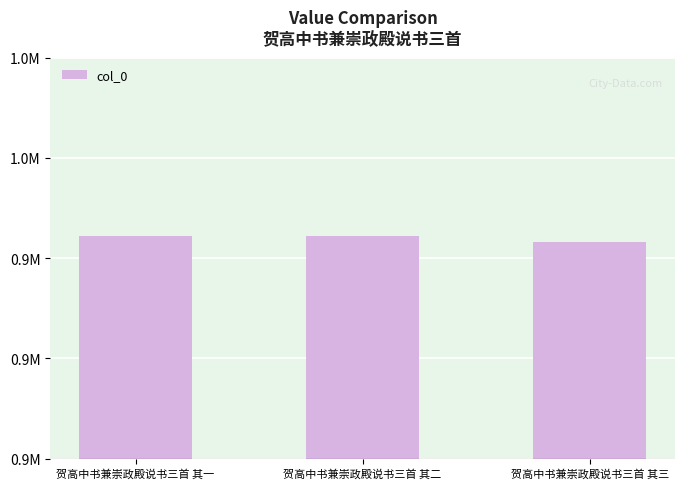

The value at 贺高中书兼崇政殿说书三首 其二 is 951105. True or false?

True